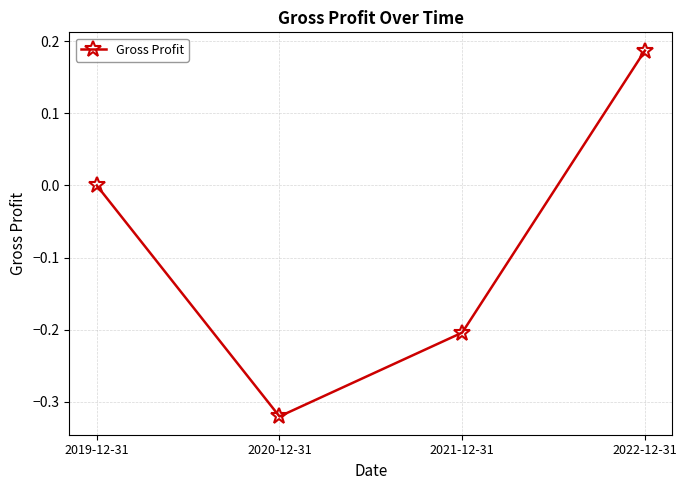

How many categories are shown in the chart?

4